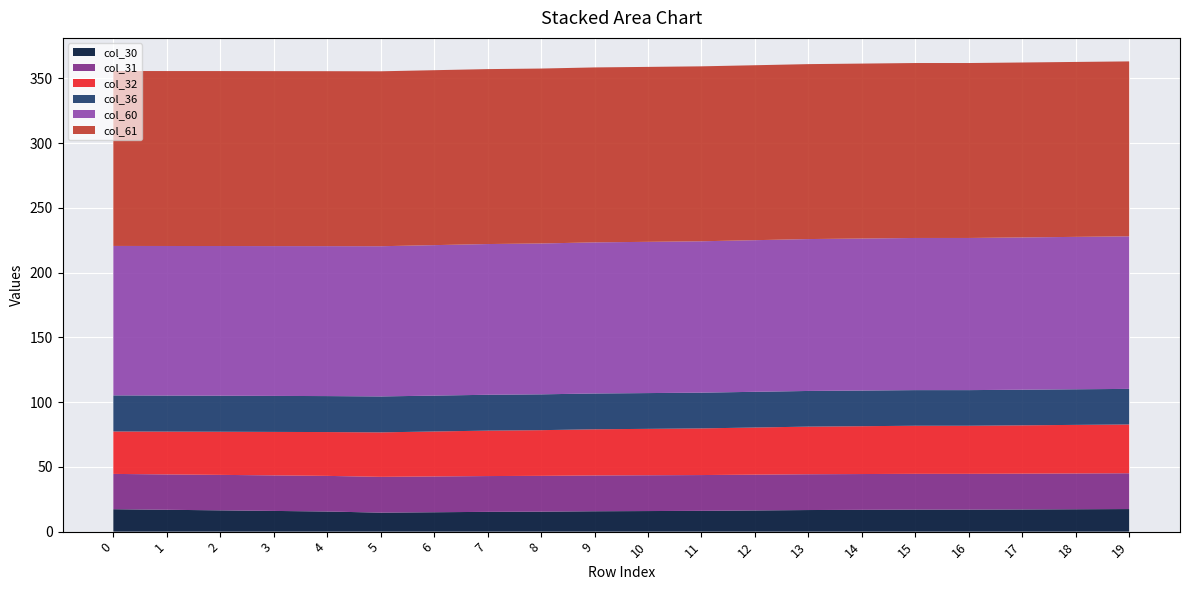

Reading left to right, list all the values displayed in this chart.

col_30: 17.3	16.9	16.4	16.0	15.5	14.7	15.0	15.3	15.4	15.7	15.9	16.1	16.4	16.7	16.8	17.0	17.0	17.1	17.3	17.4
col_31: 27.3	27.3	27.4	27.5	27.5	27.6	27.6	27.6	27.6	27.6	27.6	27.6	27.6	27.6	27.6	27.6	27.6	27.6	27.6	27.6
col_32: 32.8	33.1	33.3	33.6	33.8	34.3	34.7	35.1	35.3	35.7	35.8	36.0	36.4	36.8	36.9	37.1	37.1	37.3	37.5	37.7
col_36: 27.9	27.8	27.8	27.8	27.8	27.7	27.7	27.7	27.7	27.6	27.6	27.6	27.6	27.6	27.5	27.5	27.5	27.5	27.5	27.5
col_60: 115.4	115.5	115.6	115.7	115.8	116.0	116.2	116.4	116.5	116.7	116.8	116.9	117.1	117.3	117.4	117.5	117.5	117.6	117.7	117.8
col_61: 135.1	135.1	135.1	135.1	135.1	135.1	135.1	135.1	135.1	135.1	135.1	135.1	135.1	135.1	135.1	135.1	135.1	135.1	135.1	135.1